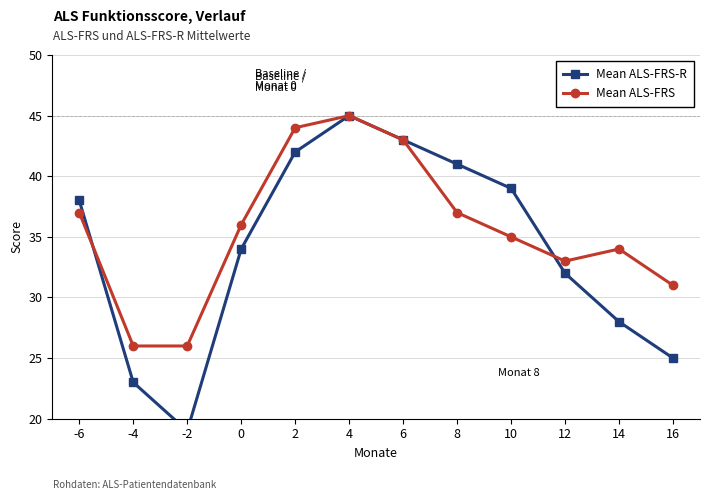

Which series has the largest total across all categories?

Mean ALS-FRS